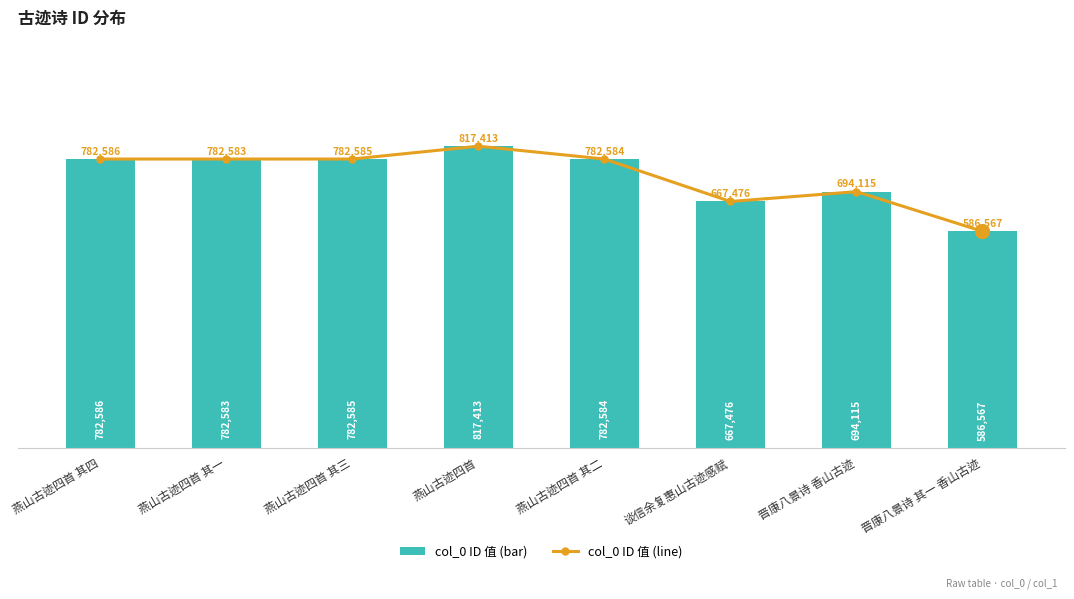

What is the difference between the maximum and second lowest values in the col_0 (line) series?

149937